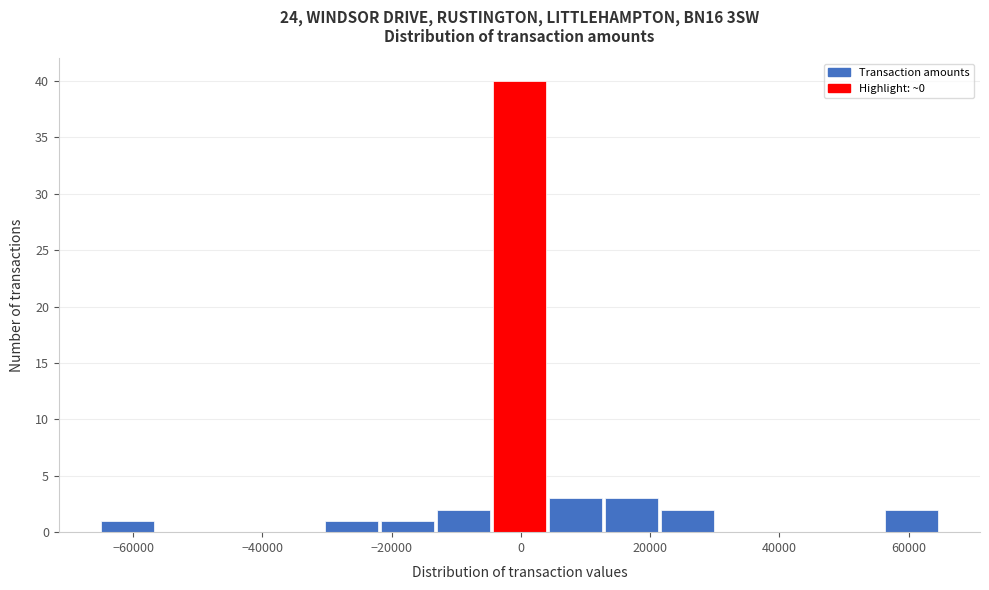

Reading left to right, list every bar in this chart as the range it spans on the x-axis followed by its height. Neither the bar edges nor the heights are printed on the chart, so give them approximately, as read against the axes.

-64000 to -56000: 1
-56000 to -48000: 0
-48000 to -38000: 0
-38000 to -30000: 0
-30000 to -22000: 1
-22000 to -12000: 1
-12000 to -4000: 2
-4000 to 4000: 40
4000 to 14000: 3
14000 to 22000: 3
22000 to 30000: 2
30000 to 40000: 0
40000 to 48000: 0
48000 to 56000: 0
56000 to 66000: 2